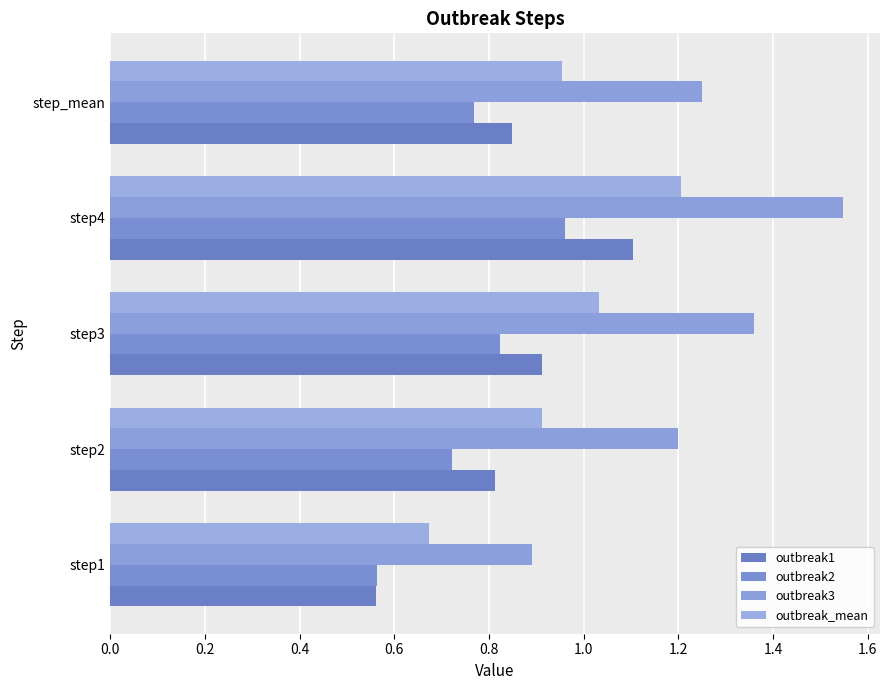

What is the difference between the maximum and minimum values in the outbreak2 series?

0.4